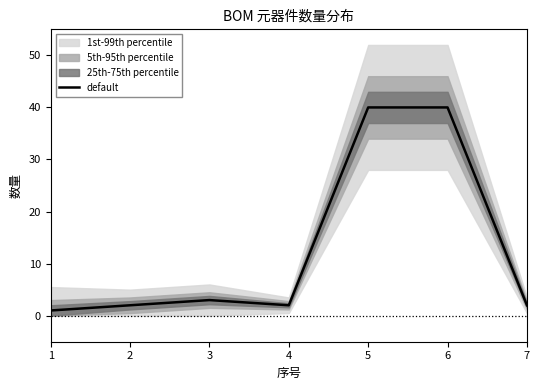

At which category does the data reach its first local valley?

4